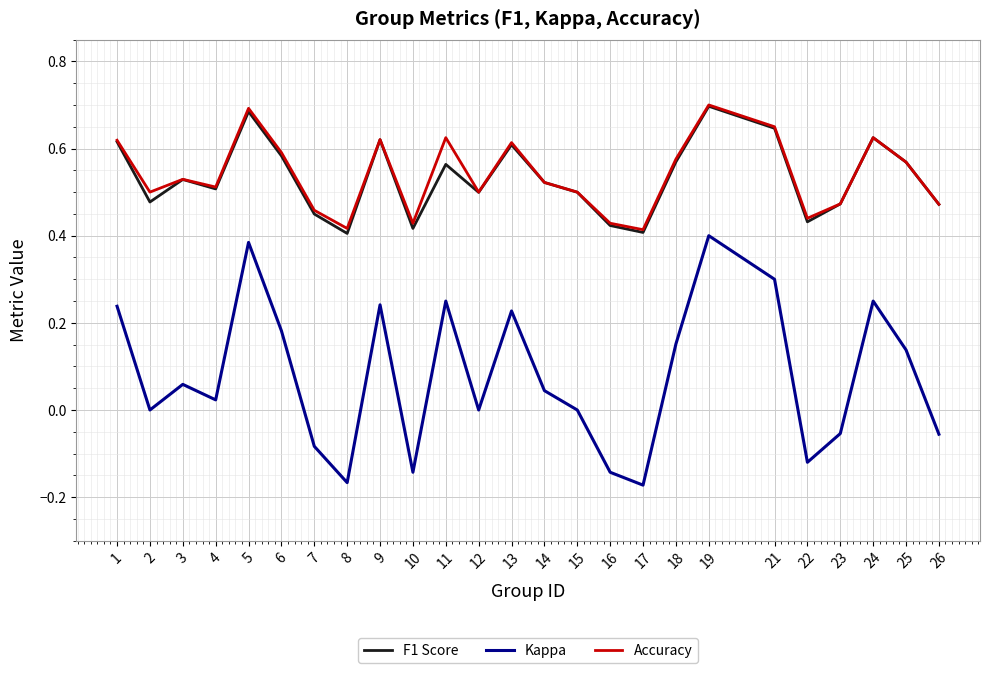

What is the total value across all series at 15?

1.0